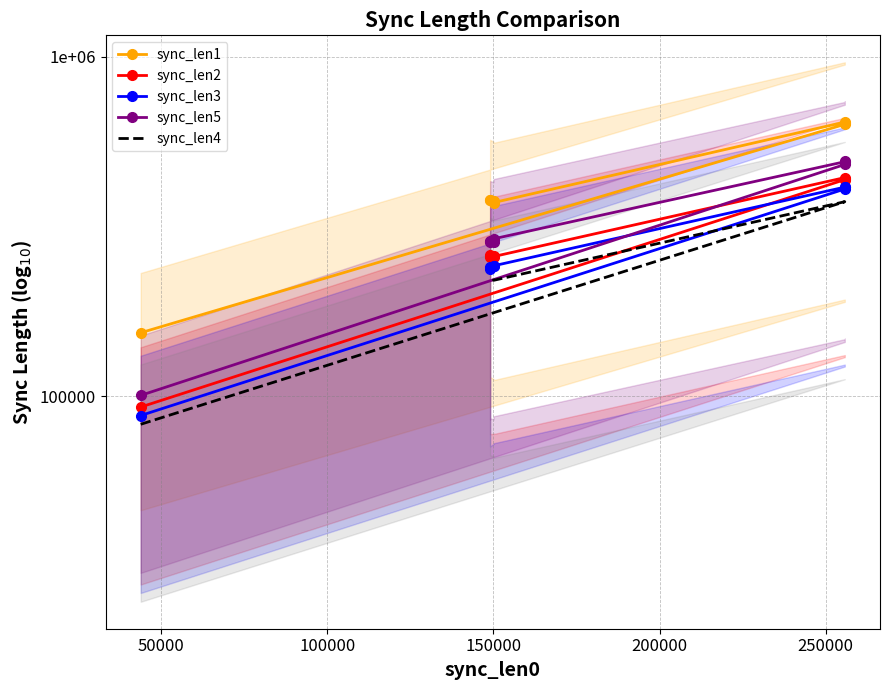

The value of sync_len4 at 50000 is 203704. True or false?

False